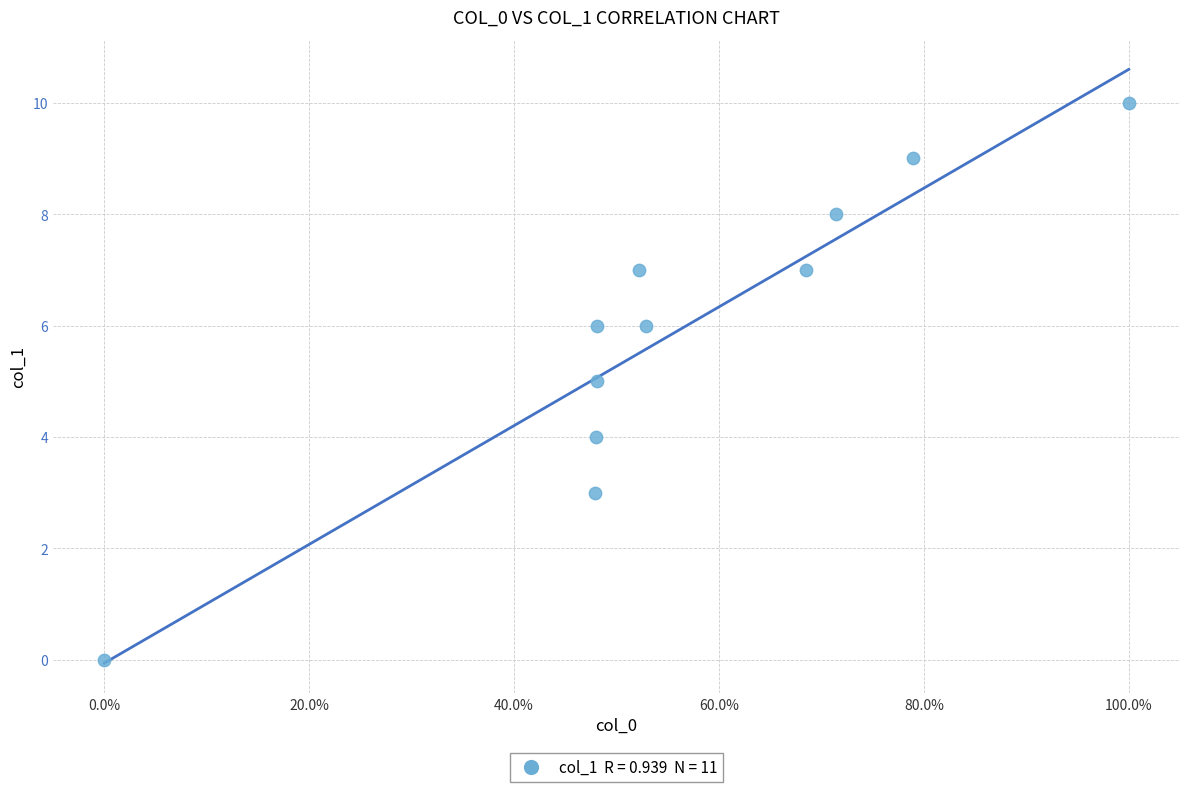

What is the range of Y values (max minus min)?

10